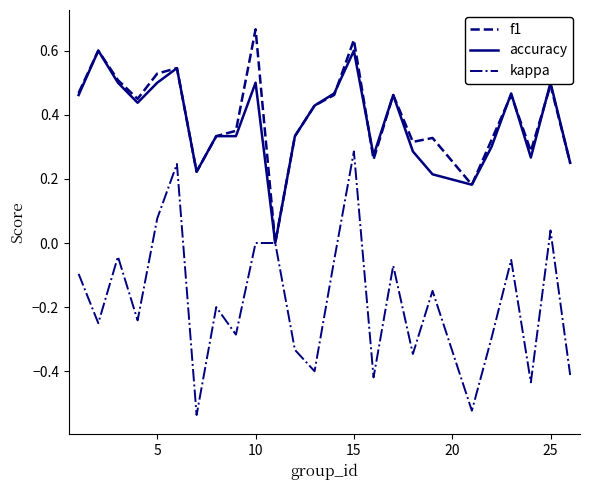

Which series has the largest range (max minus min)?

kappa